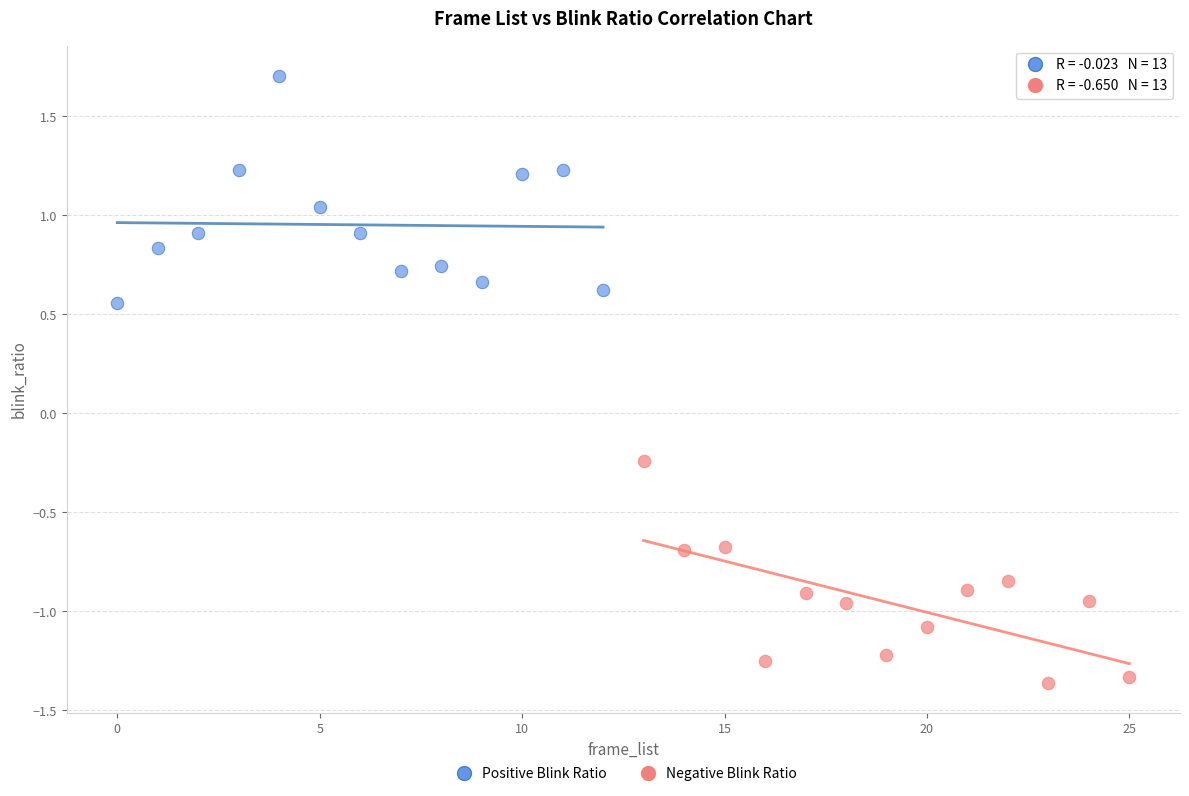

What are all the series names shown in the legend?

Positive Blink Ratio, Negative Blink Ratio